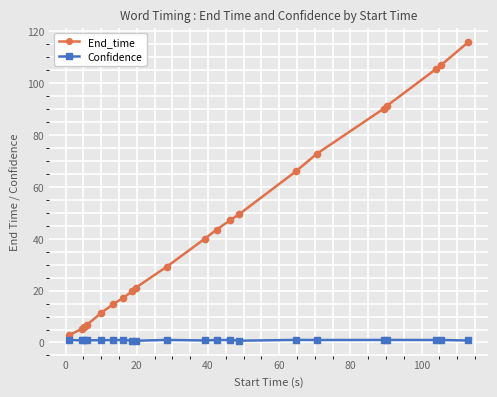

At how many categories does at least one series exceed 45?

9